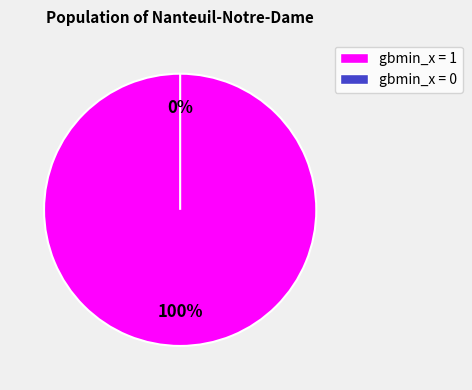

Count the number of slices in the pie.

2